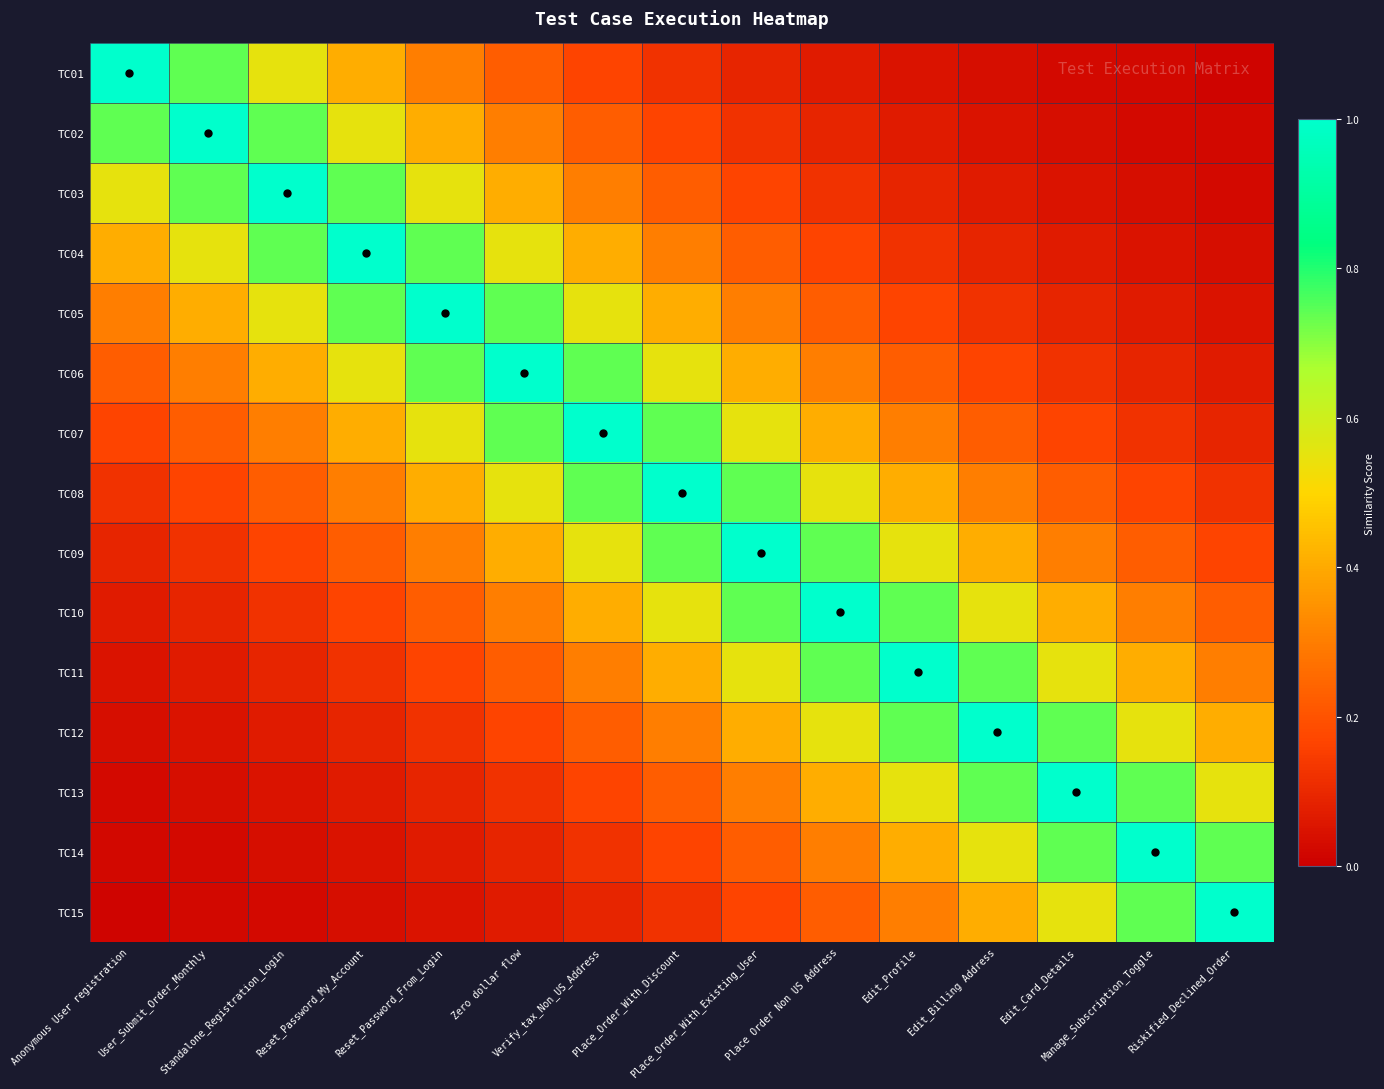

At which category is the sum across all series the highest?

Place_Order_With_Discount